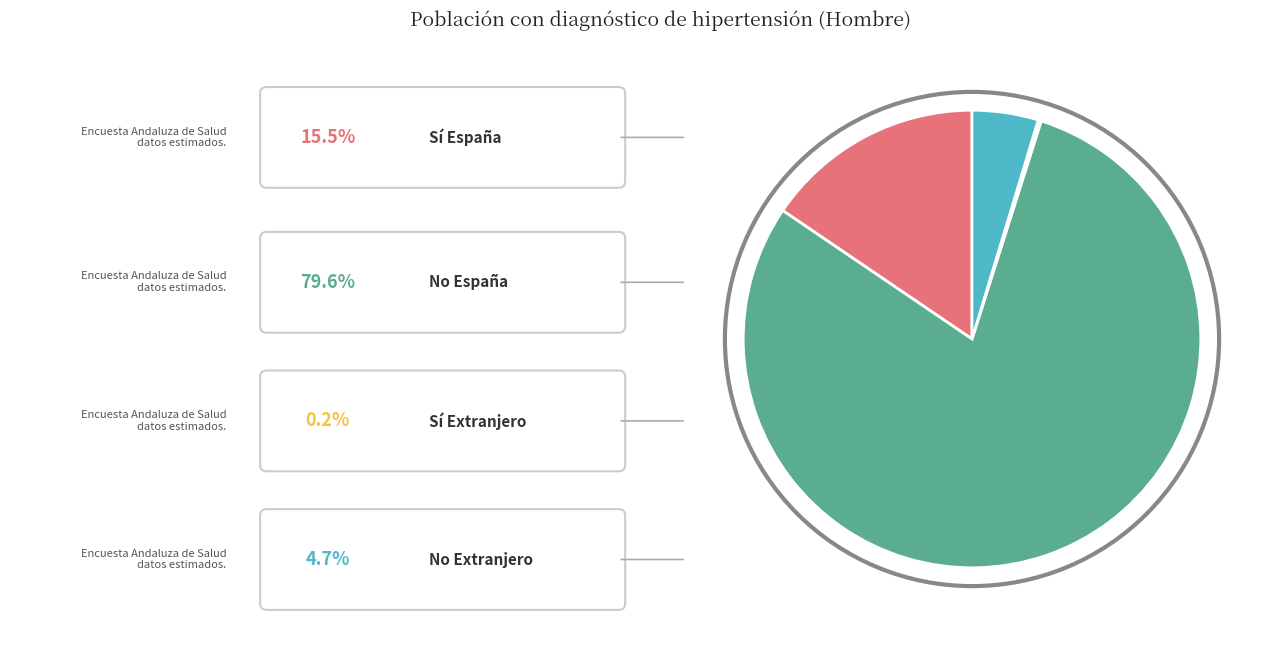

Is there any slice that represents more than half of the pie?

Yes